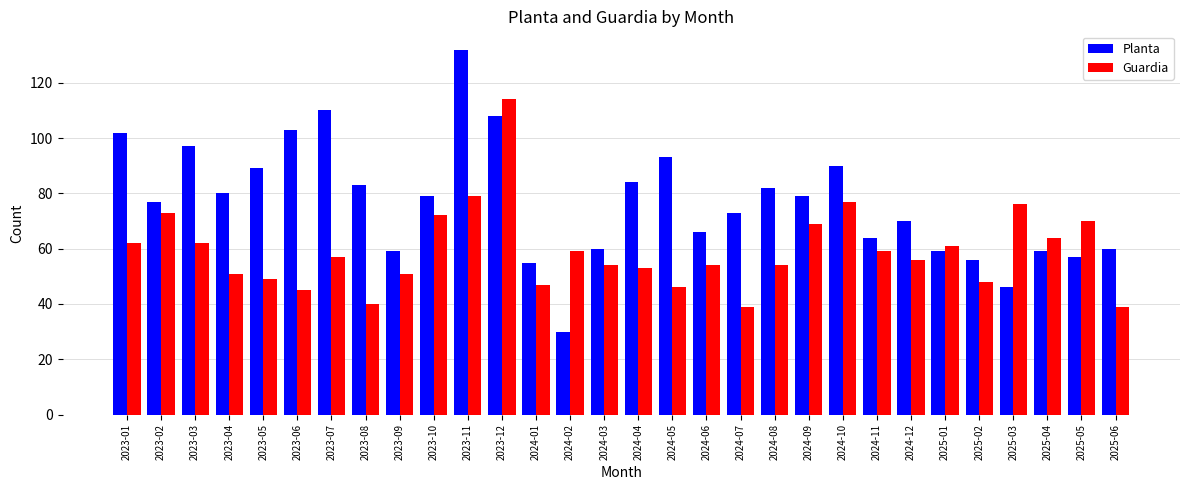

Reading left to right, what are all the values shown in this chart?

Planta: 102	77	97	80	89	103	110	83	59	79	132	108	55	30	60	84	93	66	73	82	79	90	64	70	59	56	46	59	57	60
Guardia: 62	73	62	51	49	45	57	40	51	72	79	114	47	59	54	53	46	54	39	54	69	77	59	56	61	48	76	64	70	39